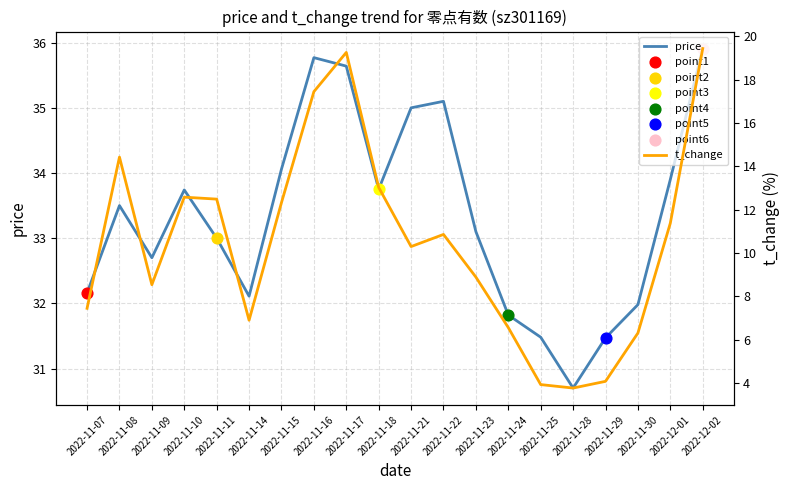

At how many categories does at least one series exceed 17?

20